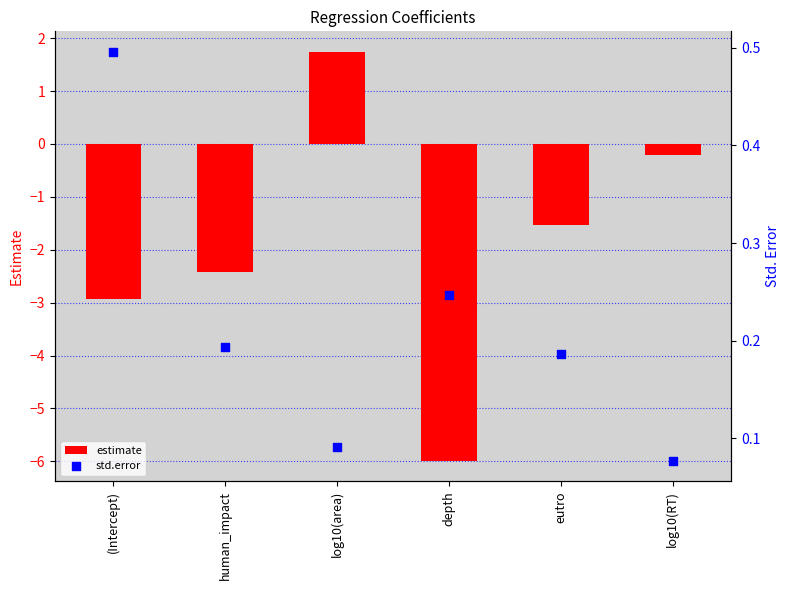

At how many categories does at least one series exceed -3?

6